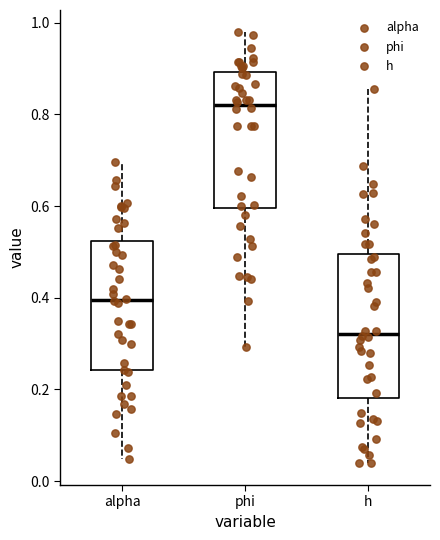

Reading left to right, read every box against the y-axis: the position of its median line, the range the box covers, and the ends of its whiskers. The values are not printed on the chart, so give them approximately, as read against the axis.

alpha: median 0.40, box 0.24 to 0.52, whiskers 0.04 to 0.70
phi: median 0.82, box 0.60 to 0.90, whiskers 0.30 to 0.98
h: median 0.32, box 0.18 to 0.50, whiskers 0.04 to 0.86